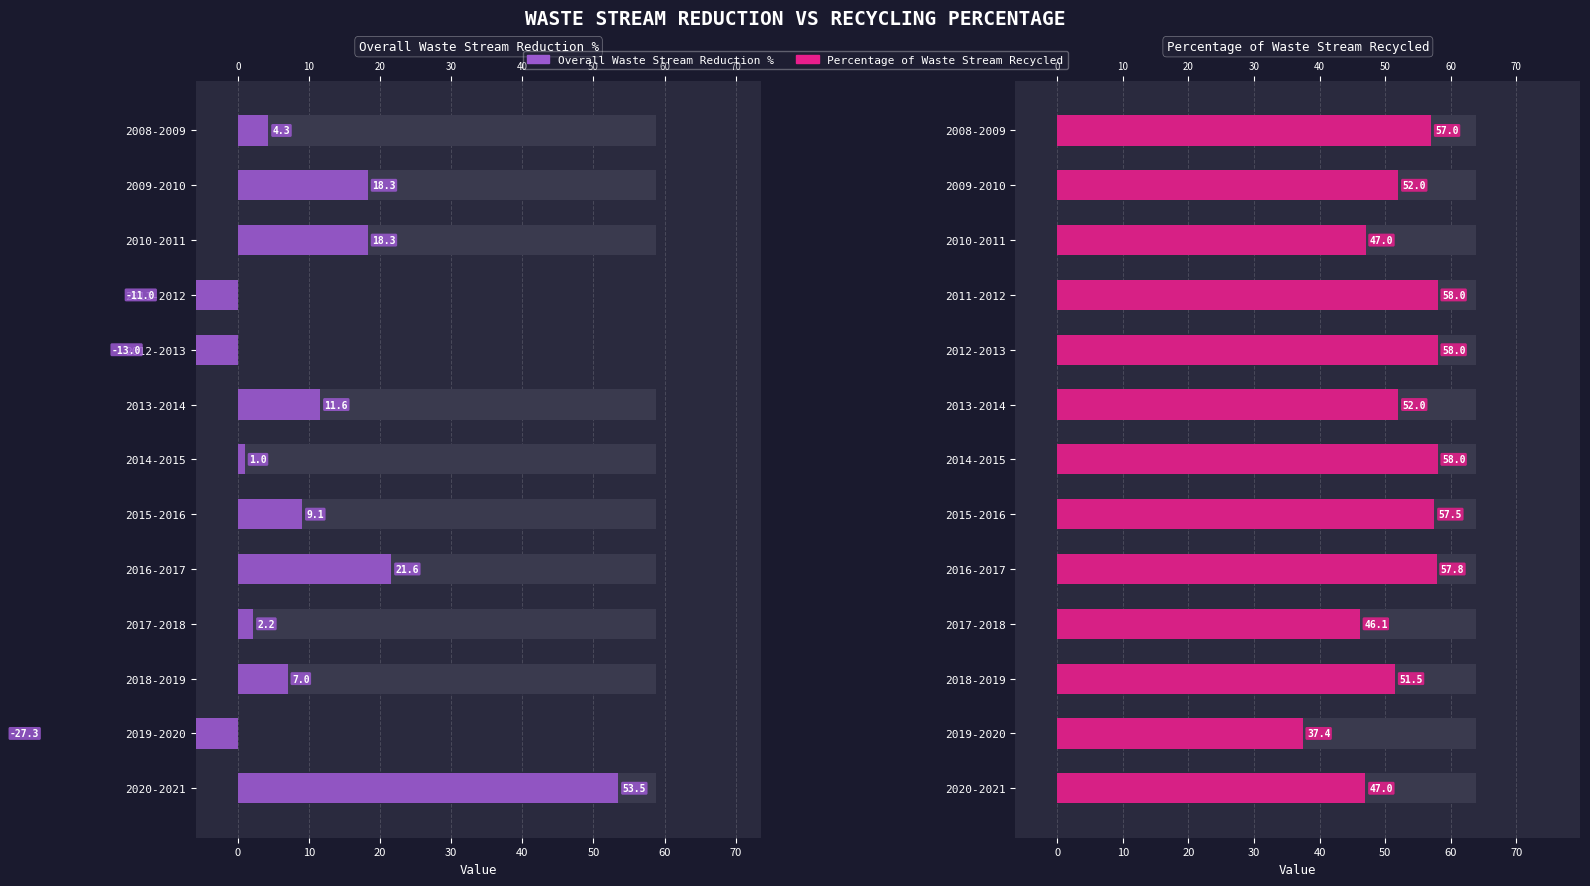

Count the number of data series in this chart.

2